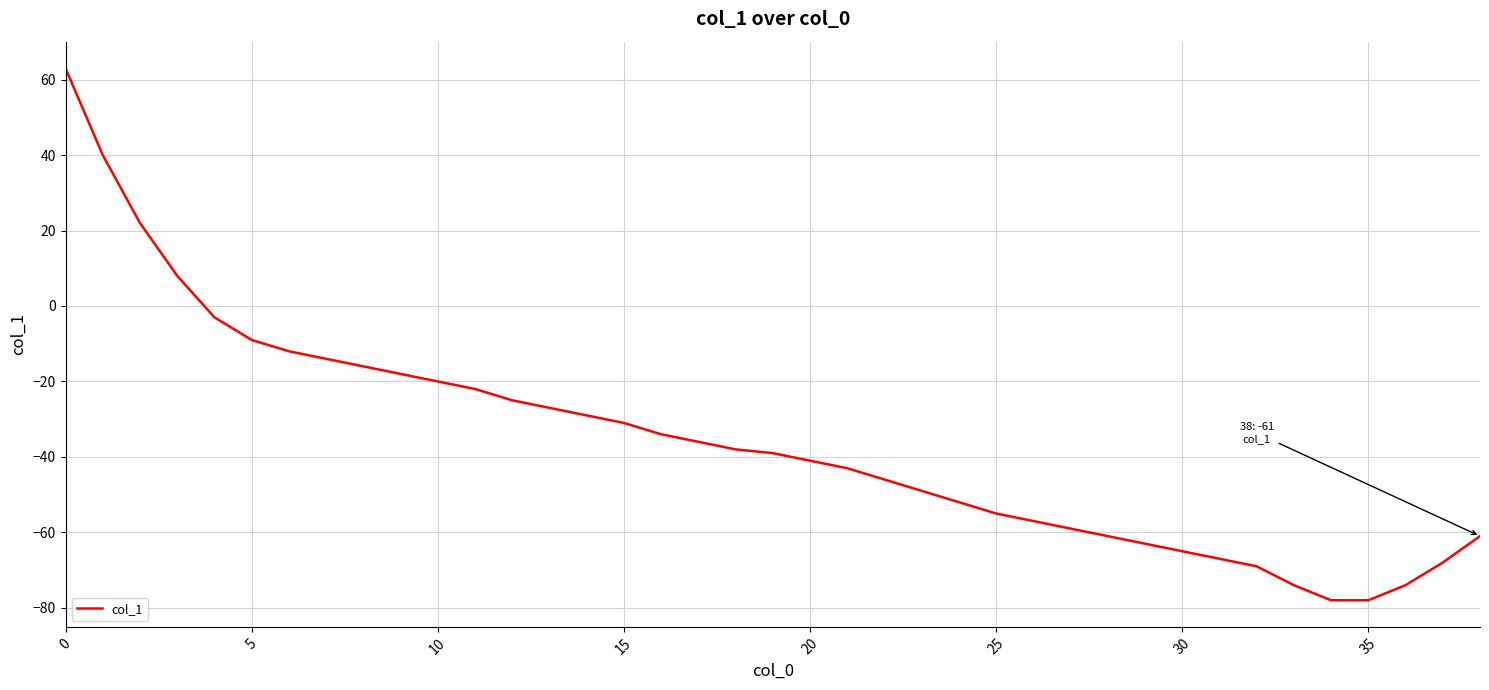

What is the difference between the maximum and minimum values?

141